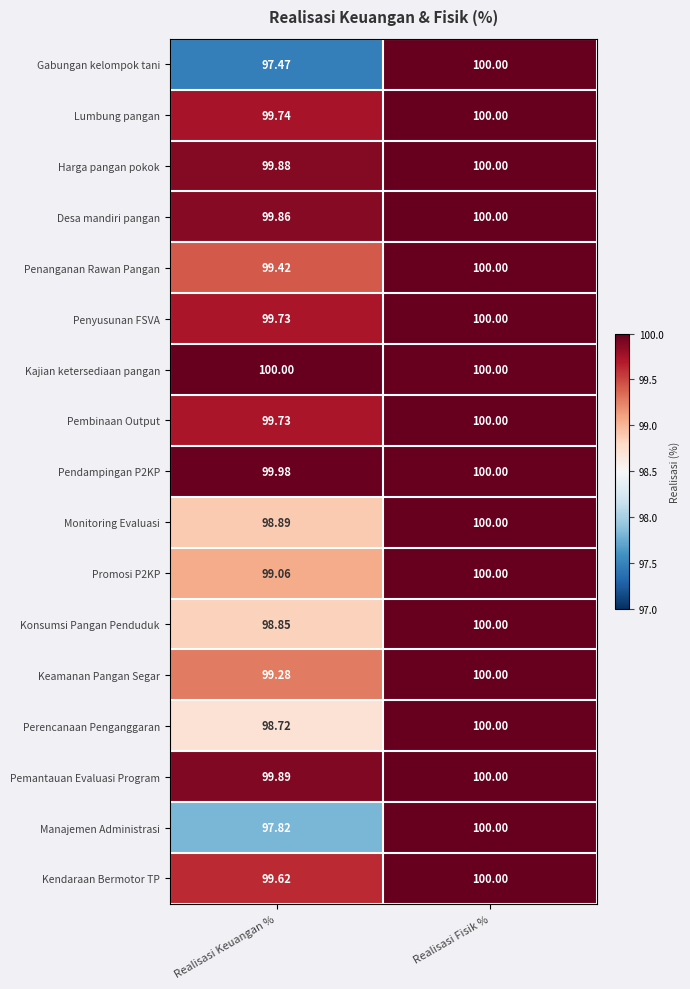

At which label is Penyusunan FSVA closest to 99?

Realisasi Keuangan %